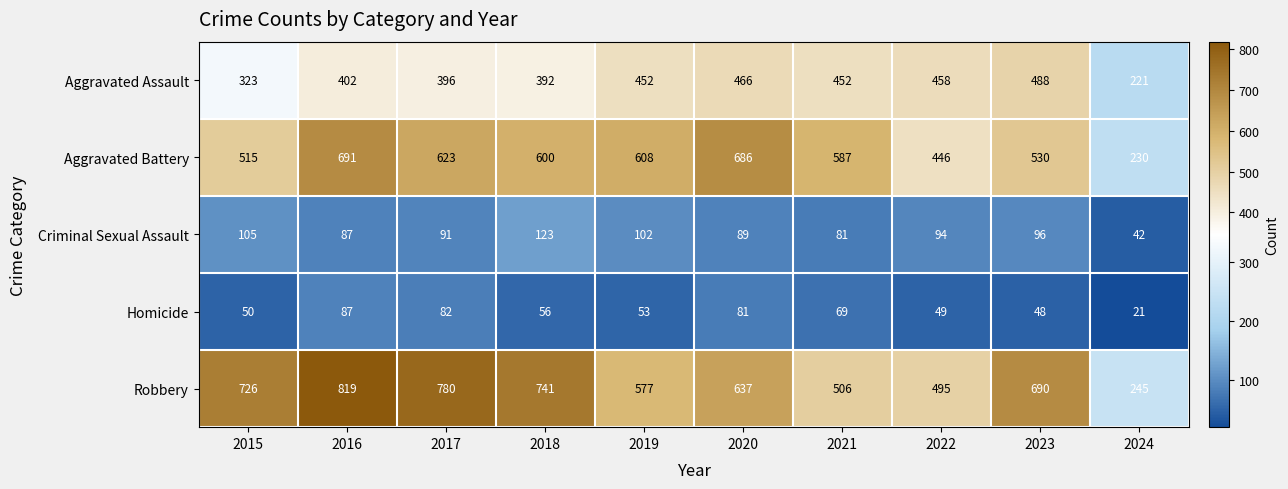

What is the total value across all series at 2017?

1972